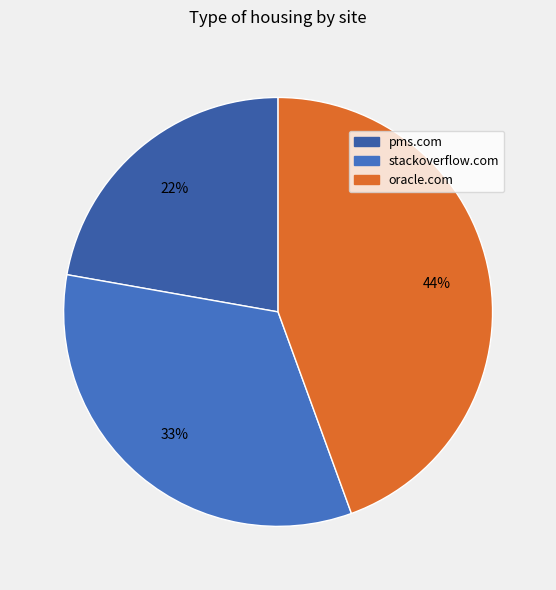

How many segments does this pie chart have?

3